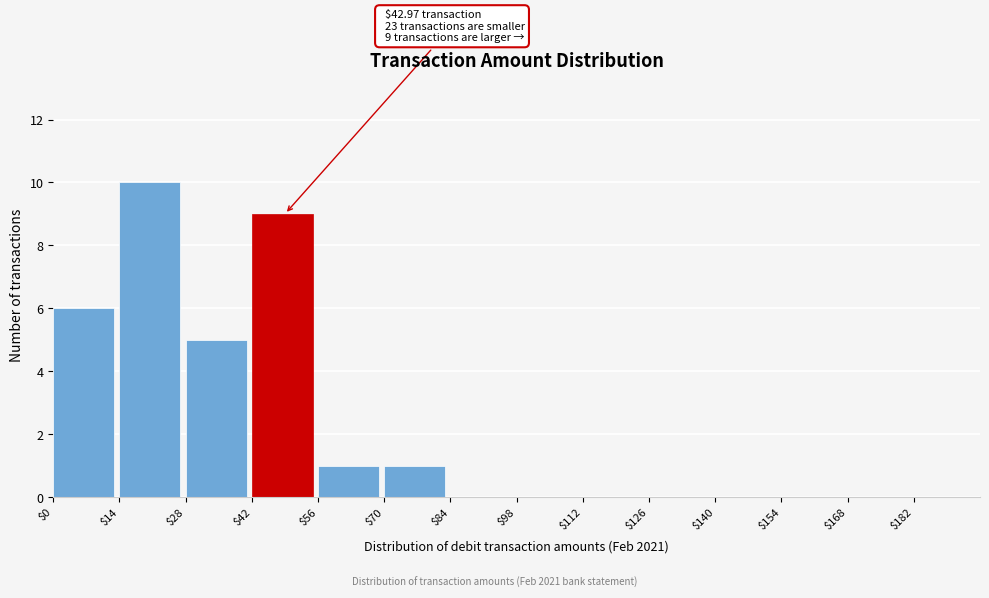

Over which range of the x-axis is the bar tallest?

14 to 28